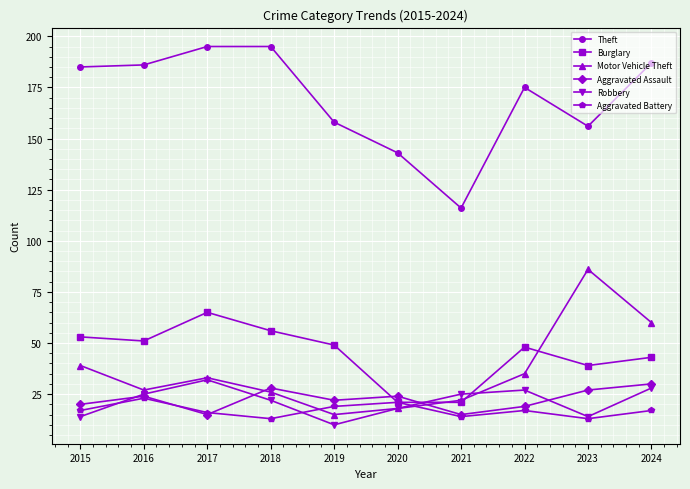

Is it true that Aggravated Assault equals 28 at 2018?

True